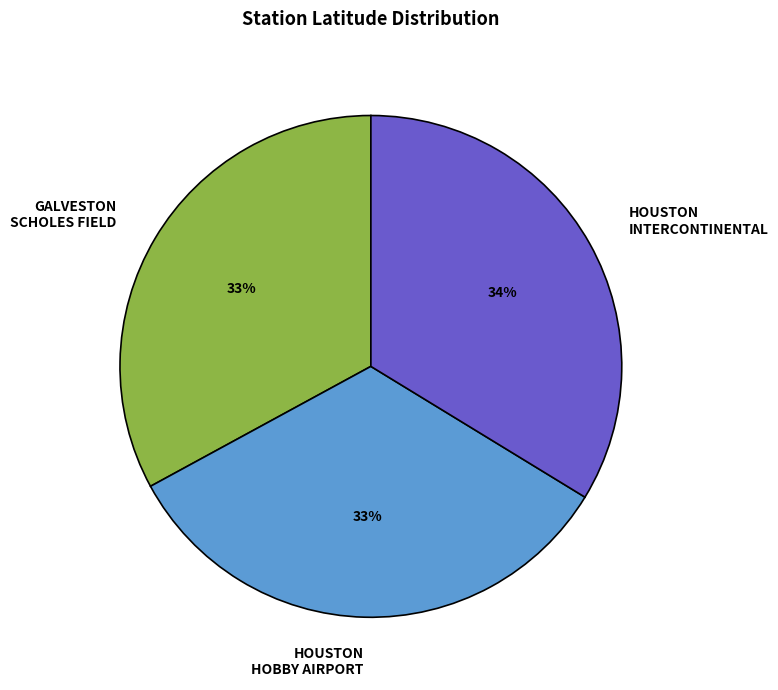

Is it true that HOUSTON HOBBY AIRPORT is 33% of the pie?

True